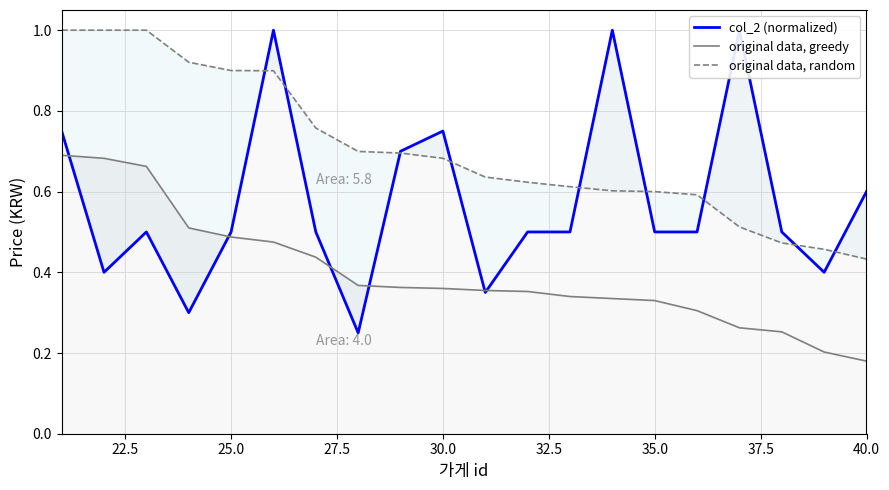

What is the value of the original data, greedy point at the 15th from the left?

0.3